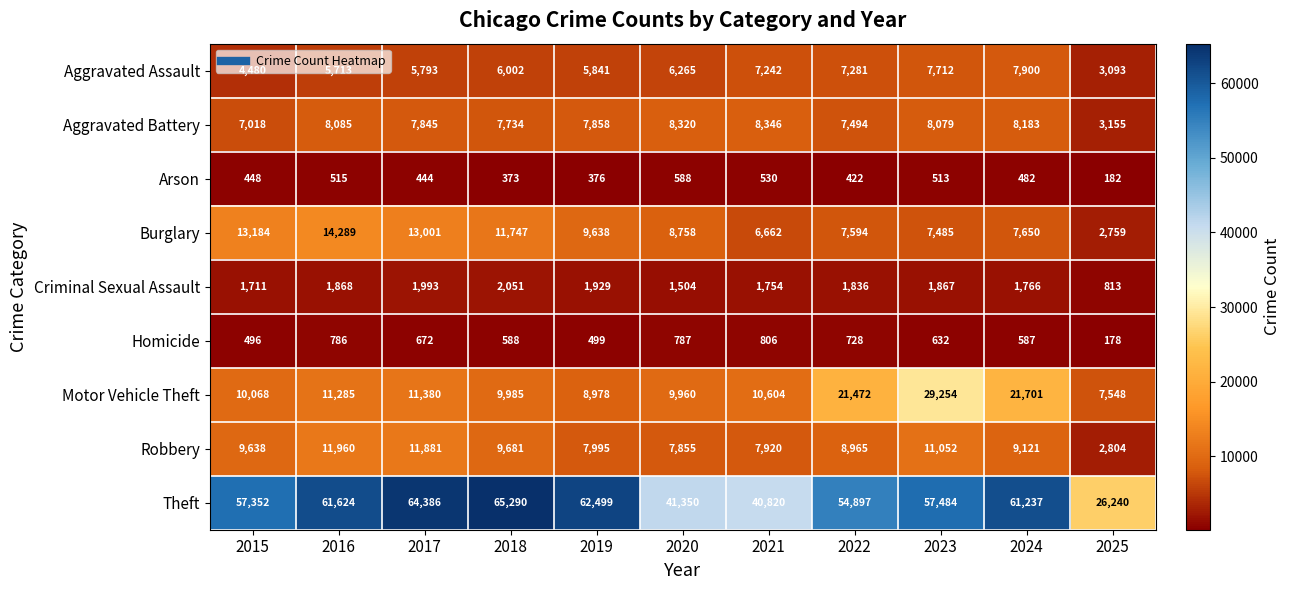

Which series has the widest spread of values?

Theft